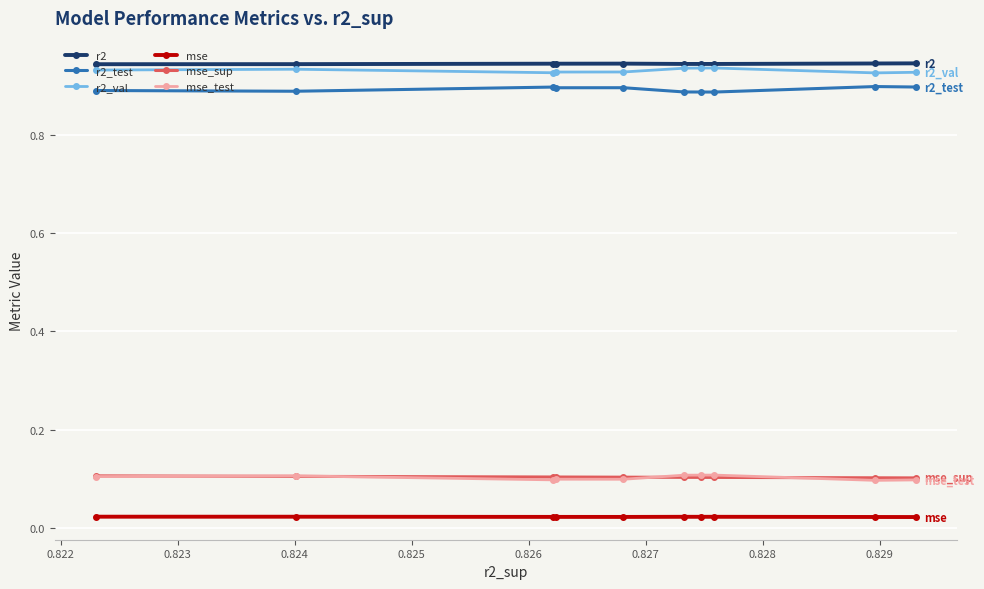

Count the mse_sup values in the range 0 to 1.

10